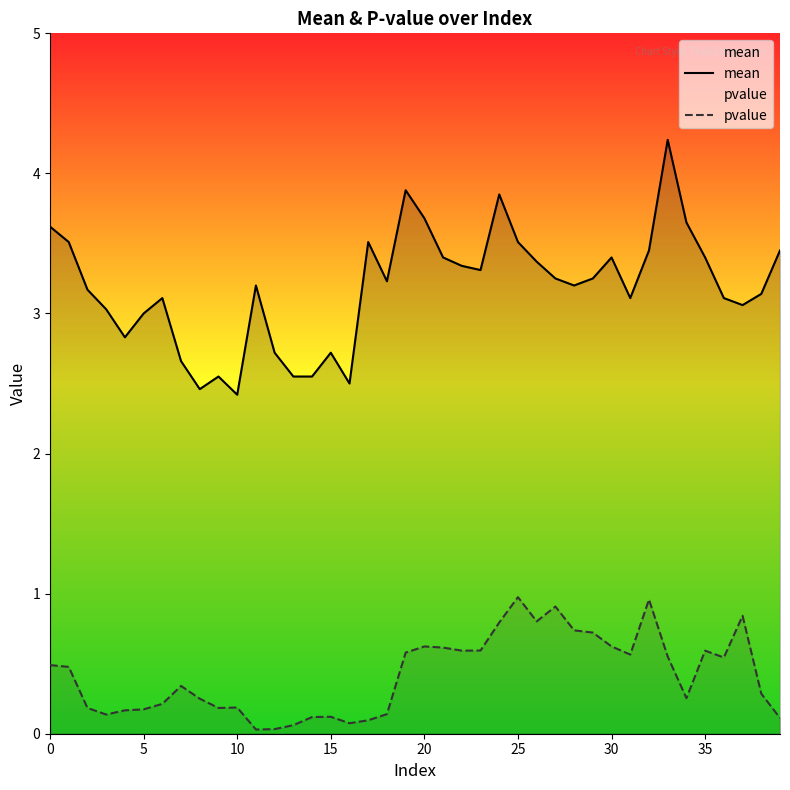

True or false: mean and pvalue intersect in this chart.

False